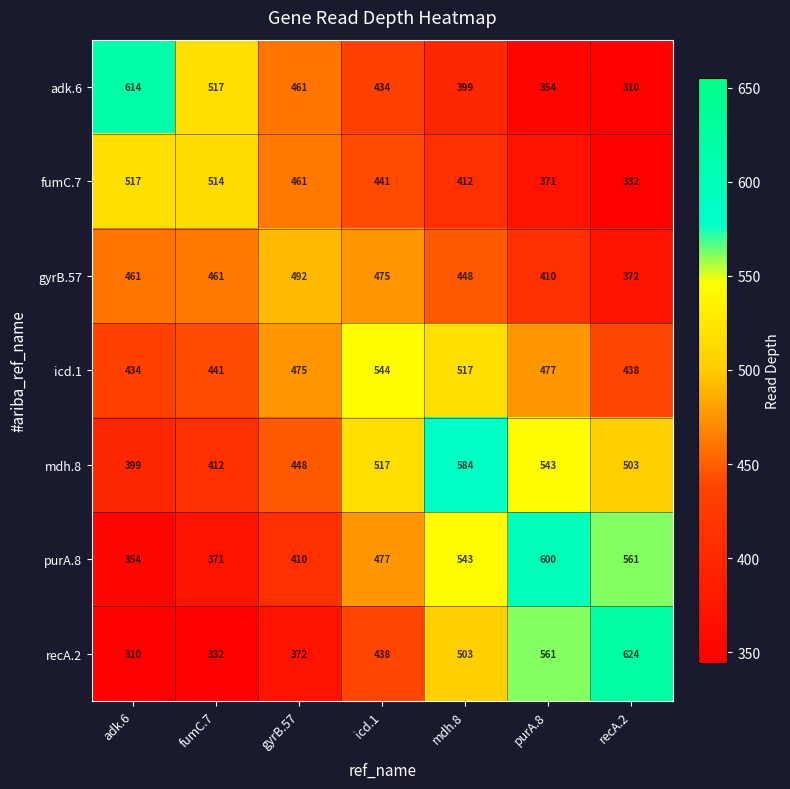

What is the difference between the highest and lowest values at purA.8?

246